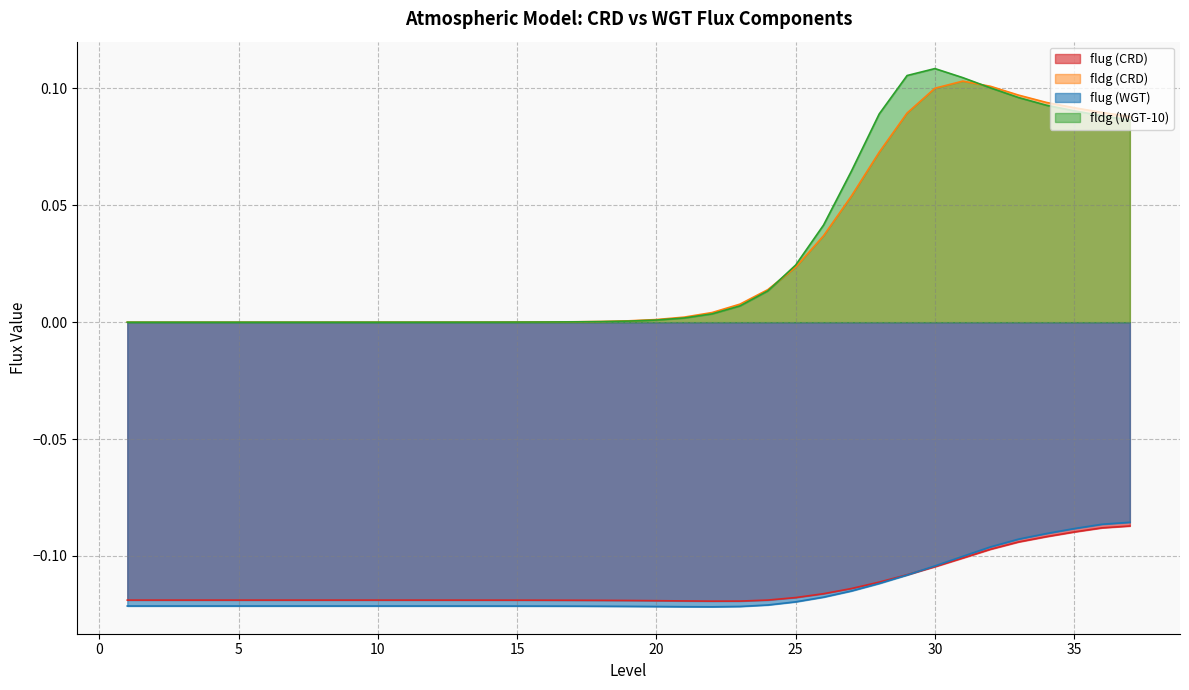

How many lines are shown in the chart?

4